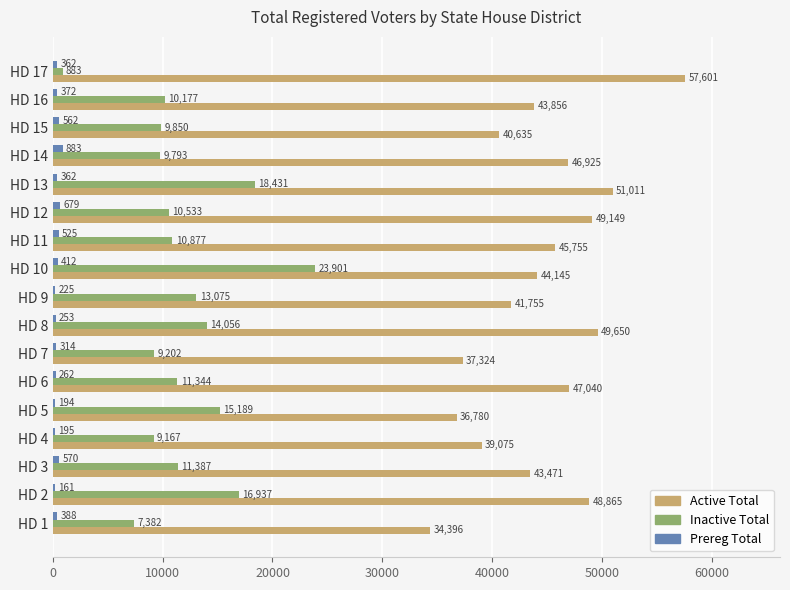

What is the sum of all Prereg Total values?

6719